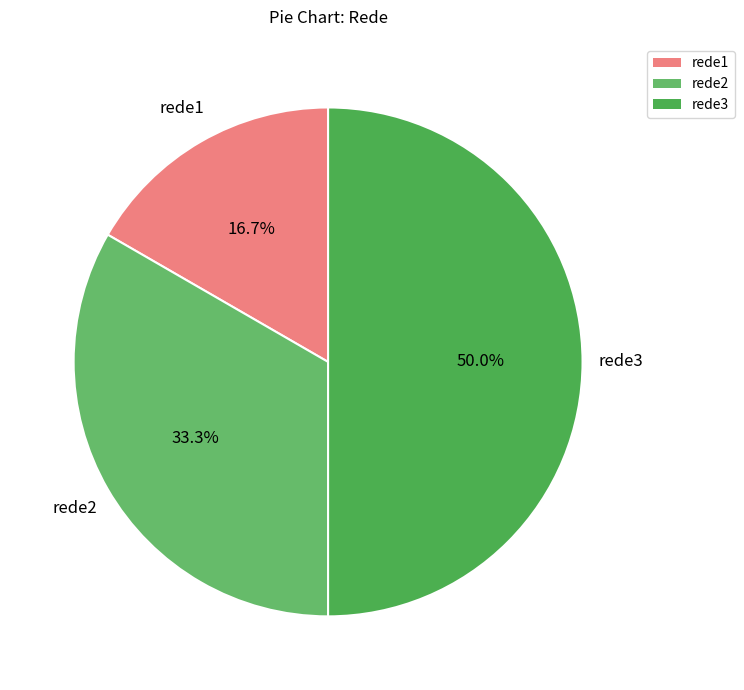

The rede1 slice represents 17% of the pie. True or false?

True